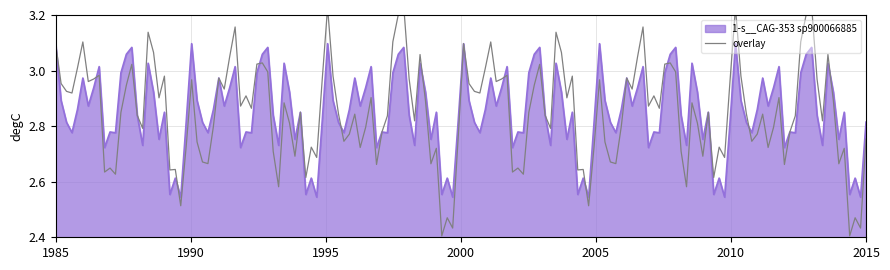

What is the value of the 16th point from the left?

2.8